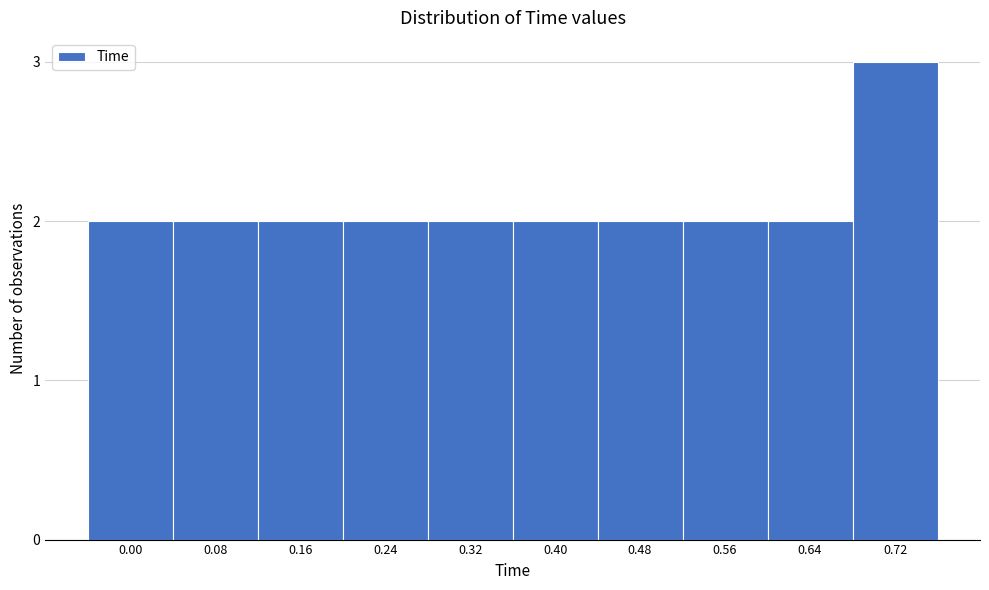

Reading left to right, list all the values displayed in this chart.

2	2	2	2	2	2	2	2	2	3